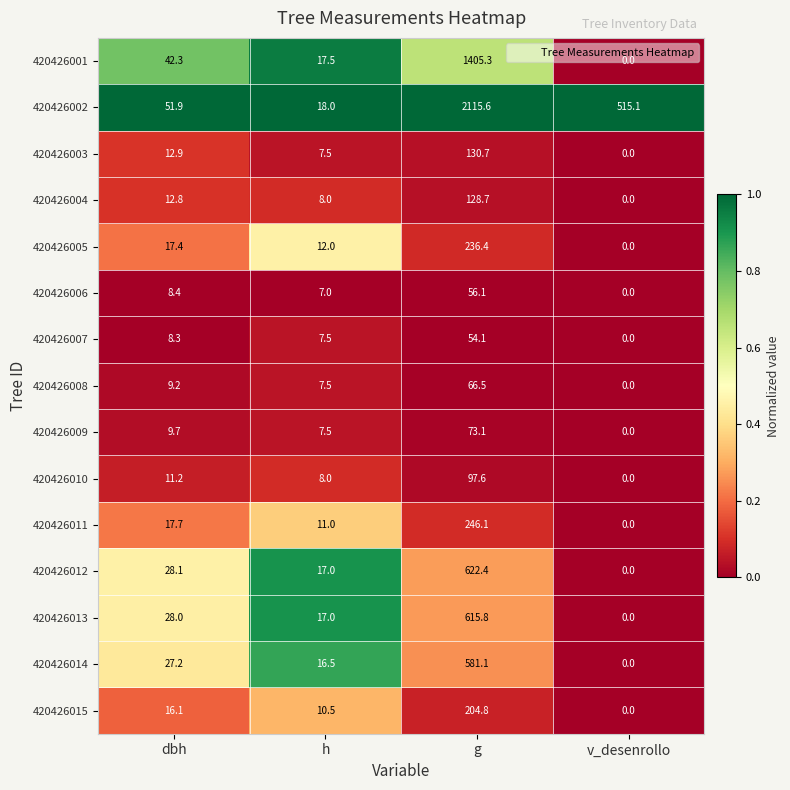

At which category does the chart reach its minimum across all series?

v_desenrollo